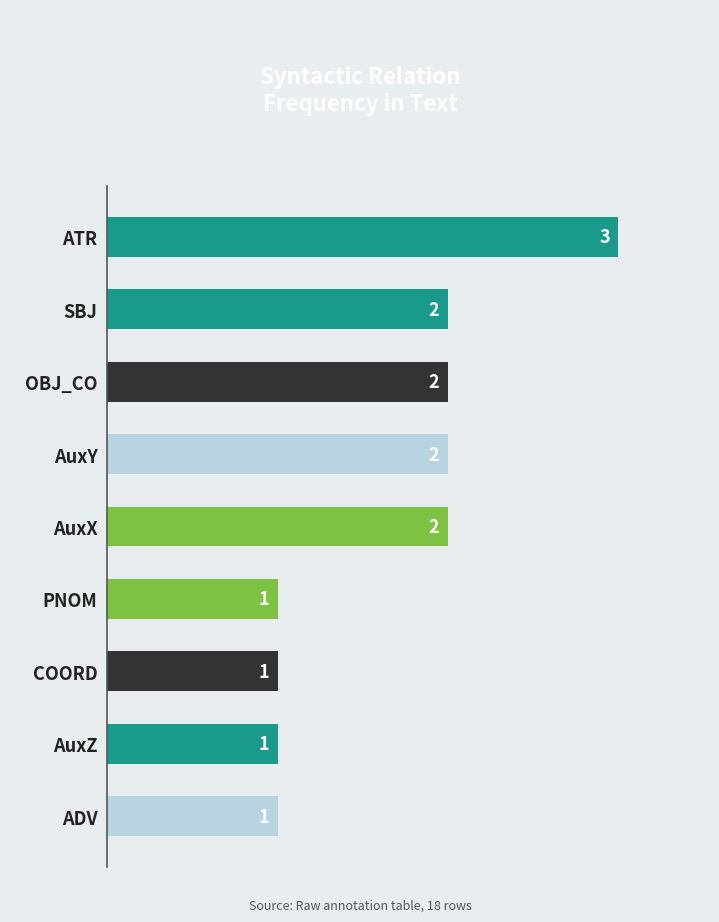

What is the label of the 9th bar from the bottom?

ATR